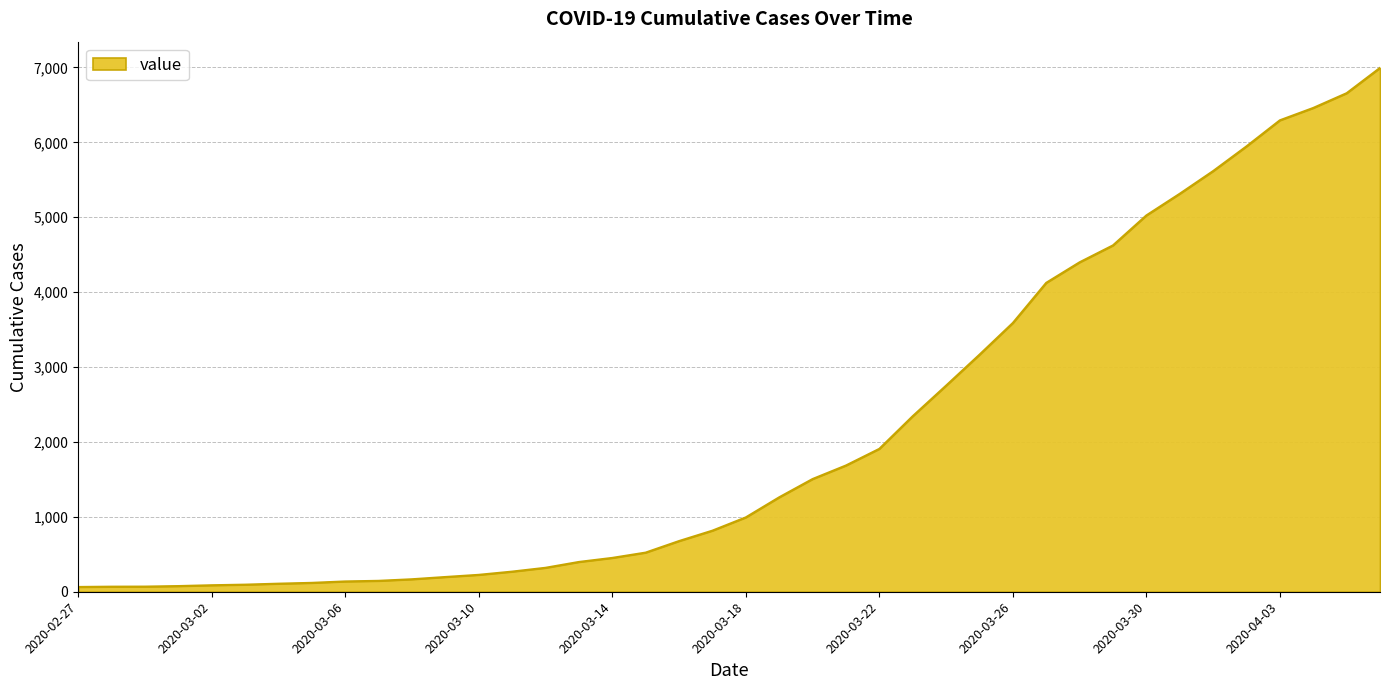

What is the difference between the maximum and minimum values?

6931